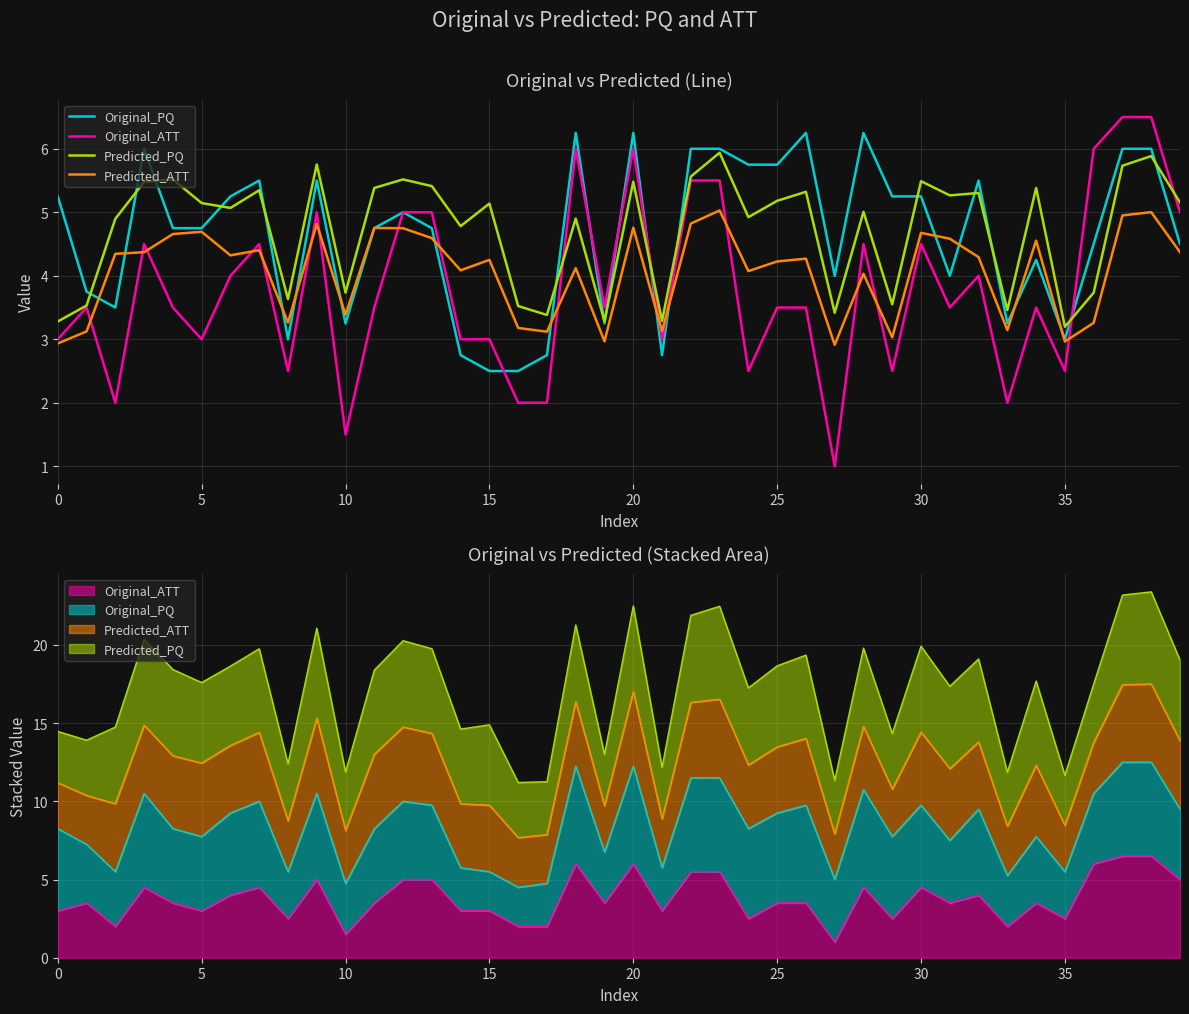

Which series has the largest range (max minus min)?

Original_ATT